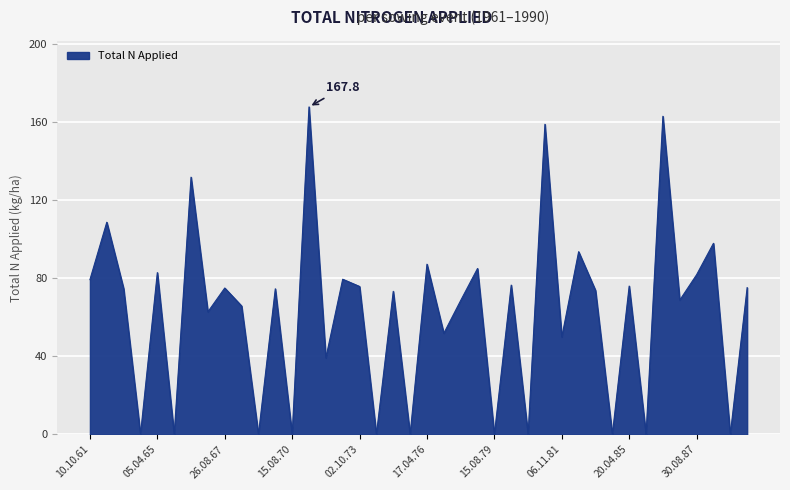

What is the difference between the maximum and minimum values?

167.8